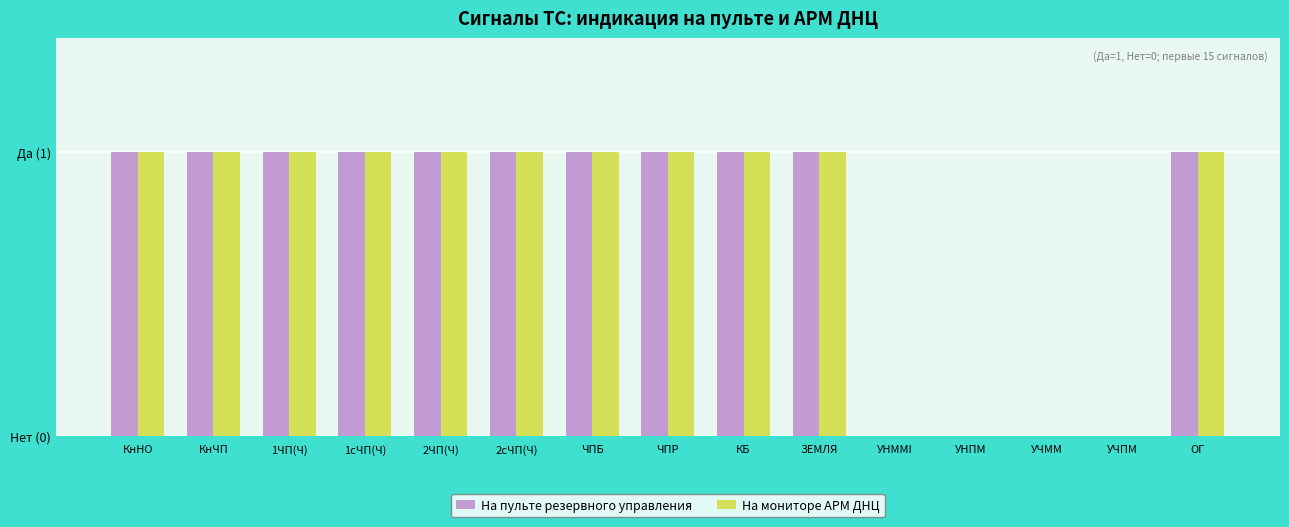

What is the value of the На пульте резервного управления bar at the 8th from the left?

1